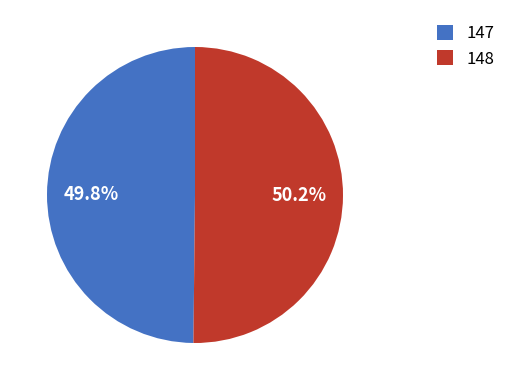

Is it true that 147 is 50% of the pie?

True